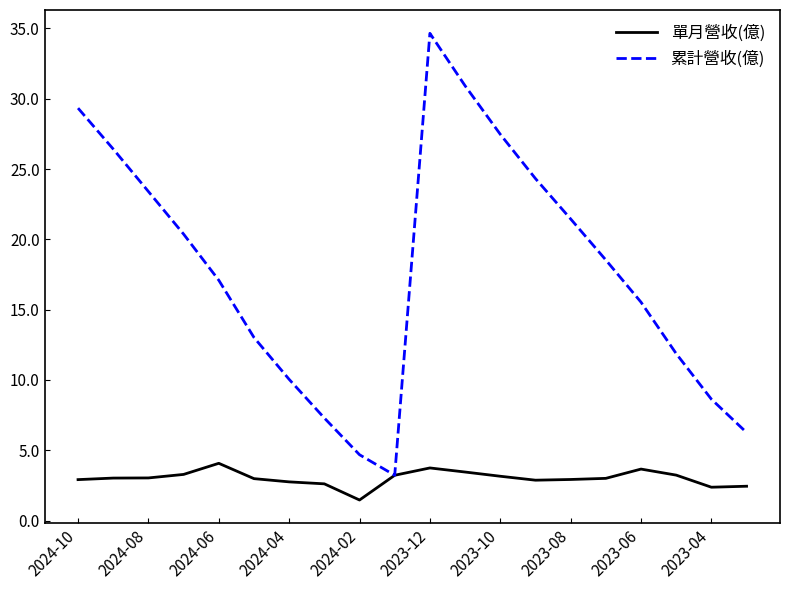

Does the chart have visible grid lines?

No